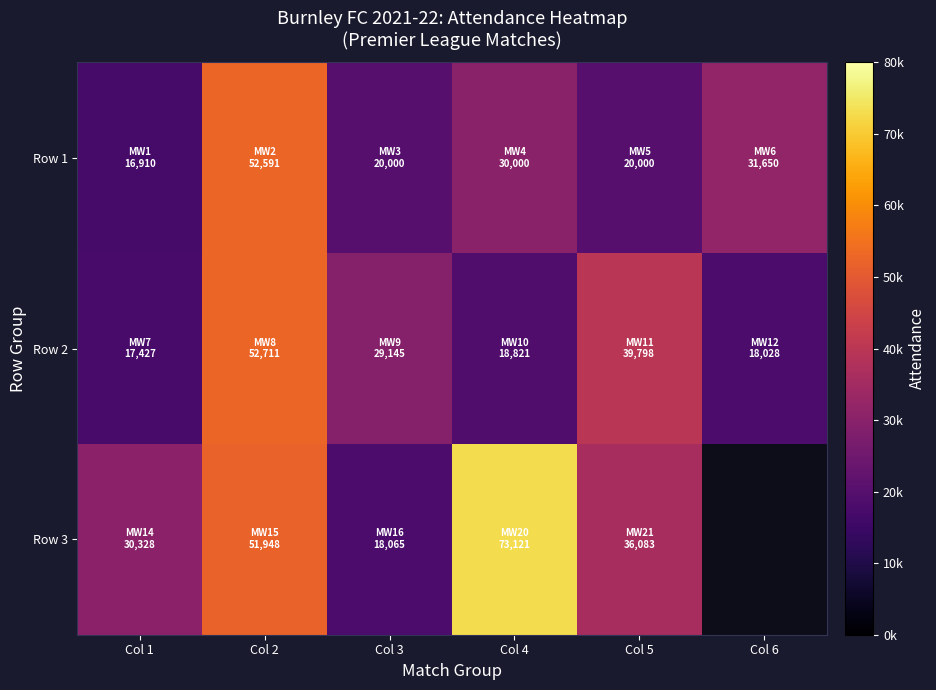

At how many categories does at least one series exceed 37779?

3